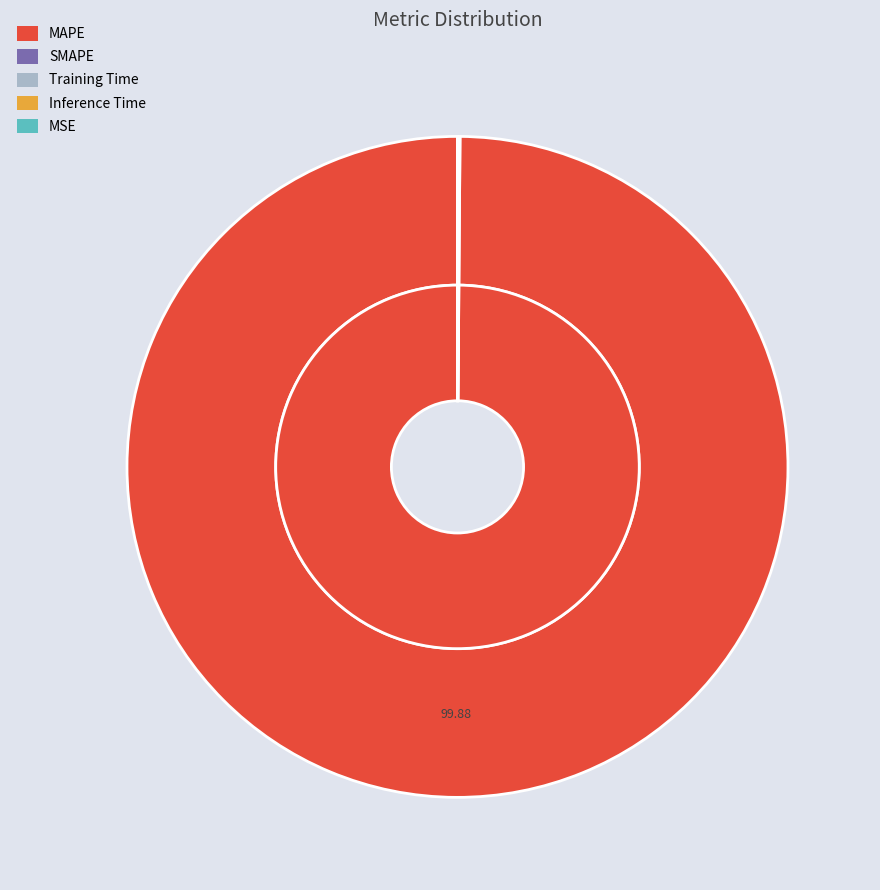

Count the number of slices in the pie.

5